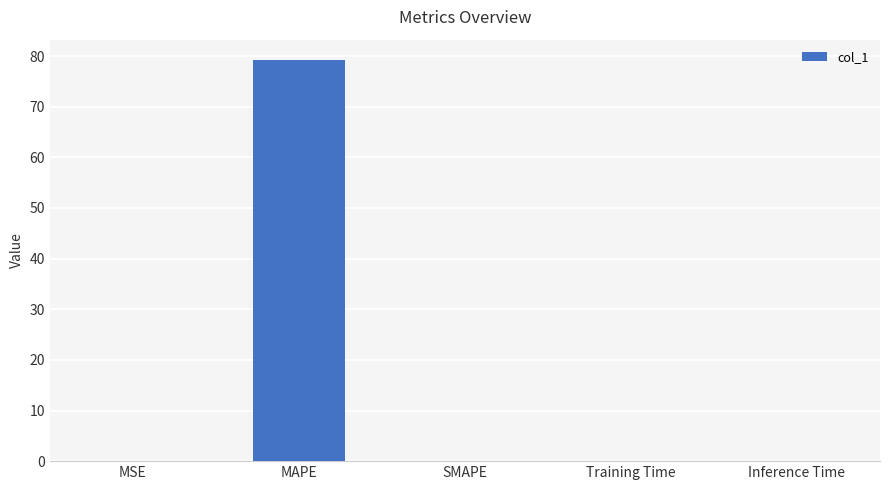

How many series are shown in this chart?

1